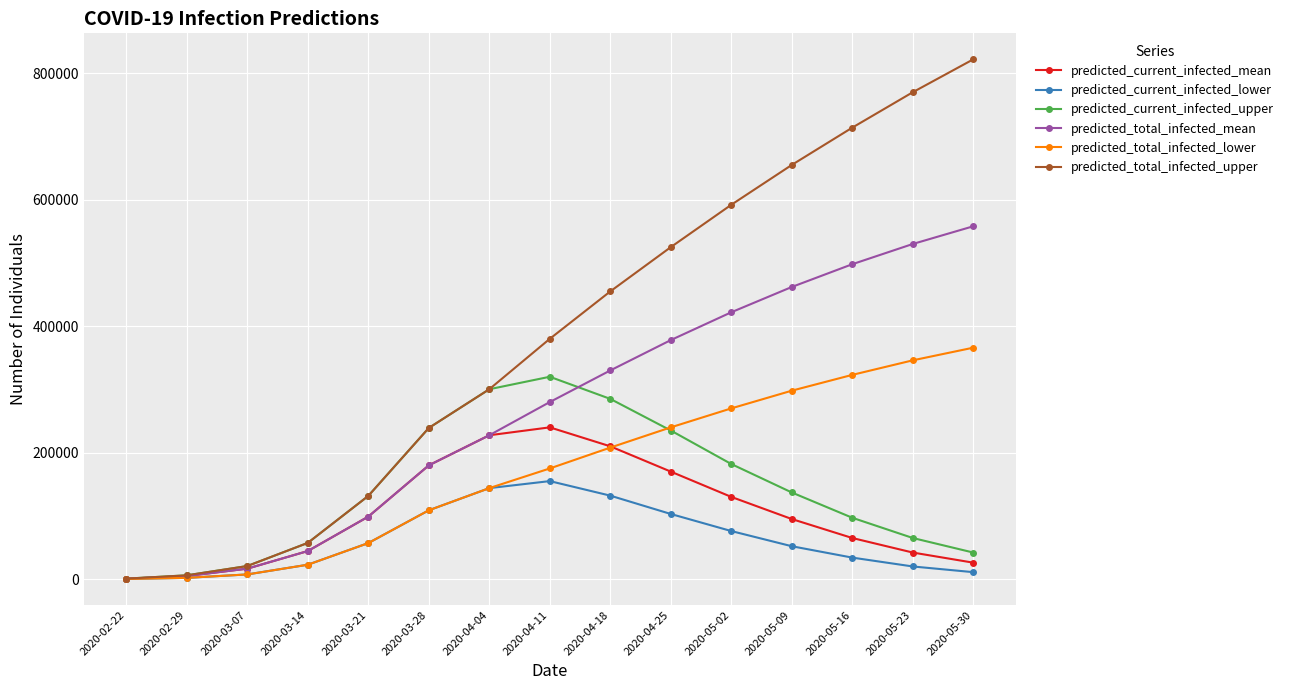

Where is the first local maximum for predicted_current_infected_upper?

2020-04-11